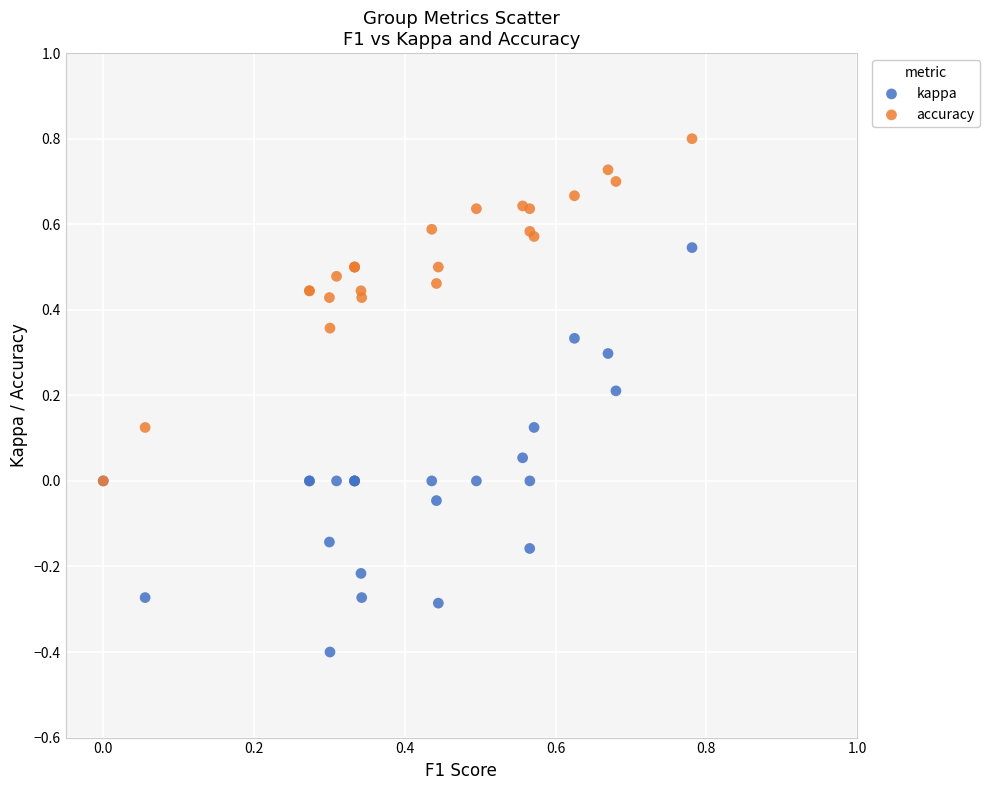

Which series reaches the maximum Y coordinate?

accuracy